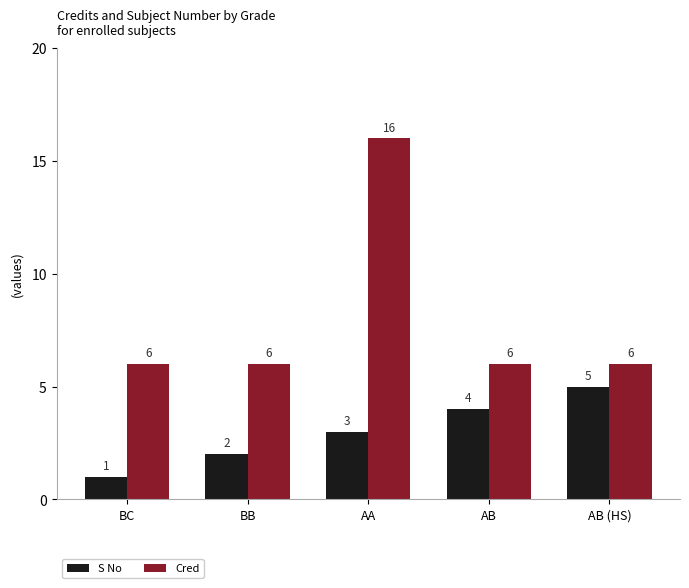

At which label does S No reach its minimum?

BC